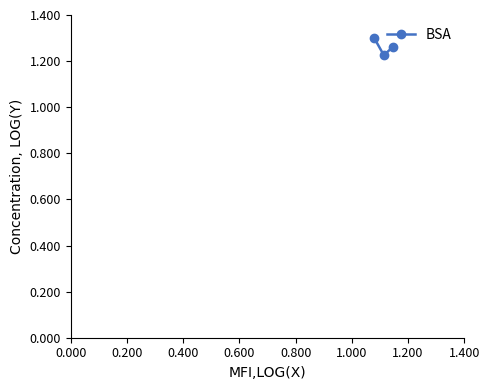

Count the values in the range 1 to 2.

3